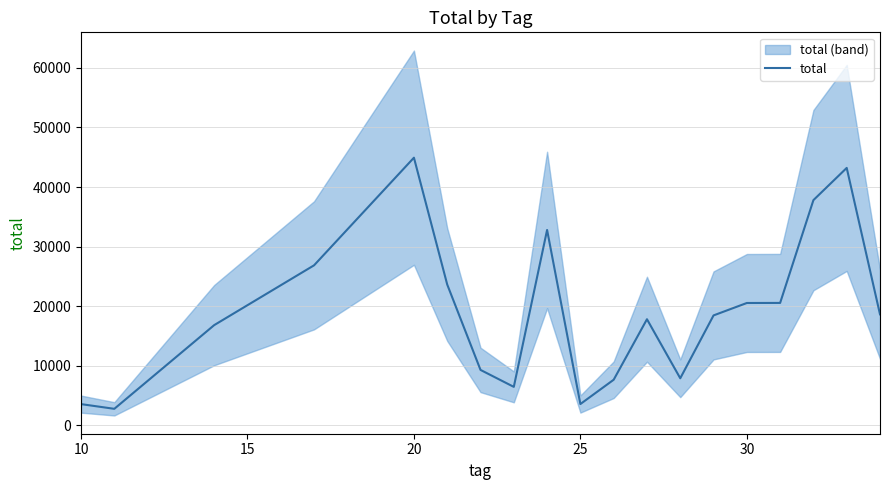

What is the difference between the maximum and minimum values?

42137